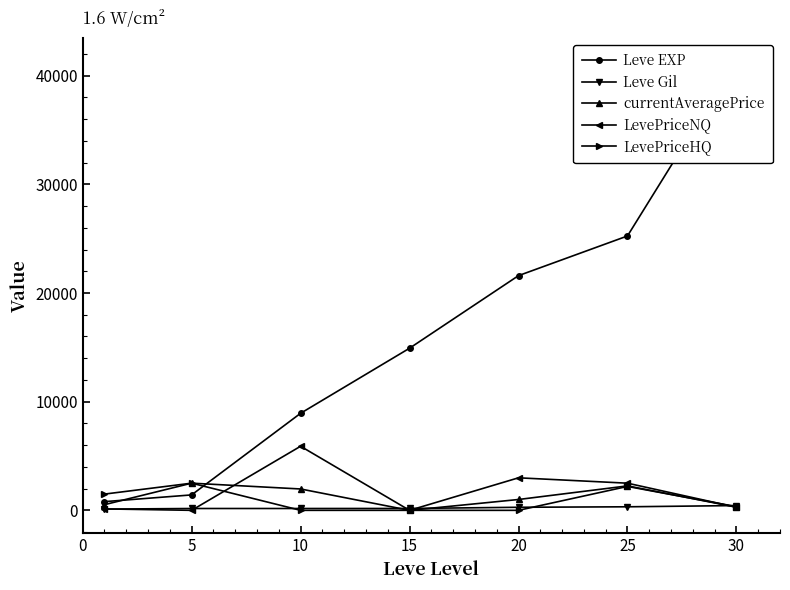

At which category does LevePriceHQ reach its first local peak?

5